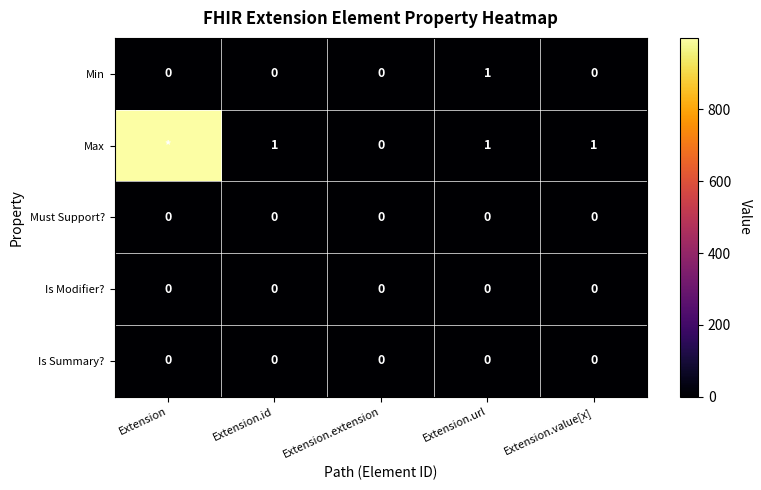

Count the number of data series in this chart.

5